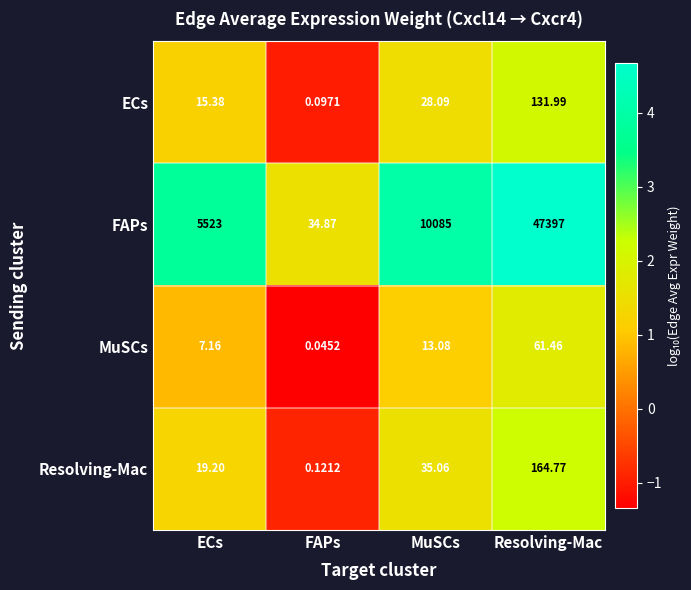

Which series has the largest range (max minus min)?

FAPs